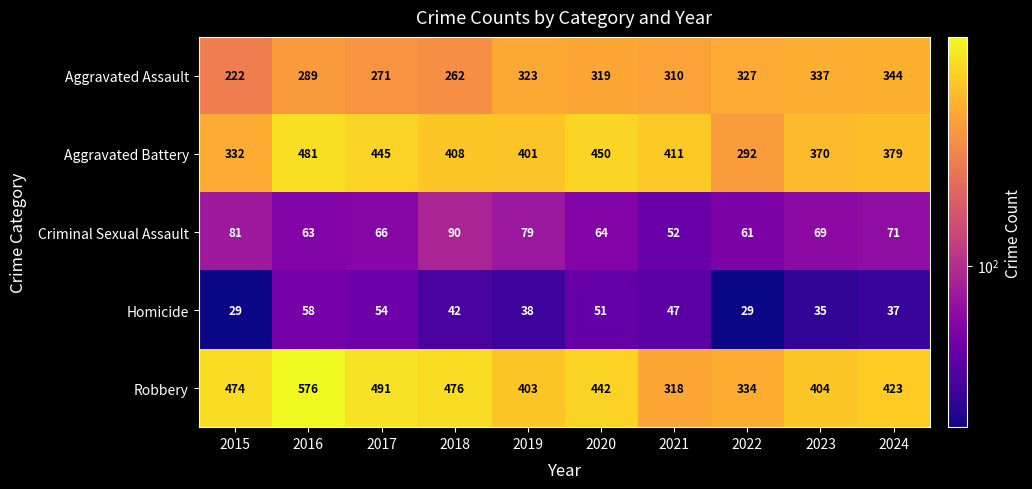

The Aggravated Battery series shows 292 at 2022. True or false?

True